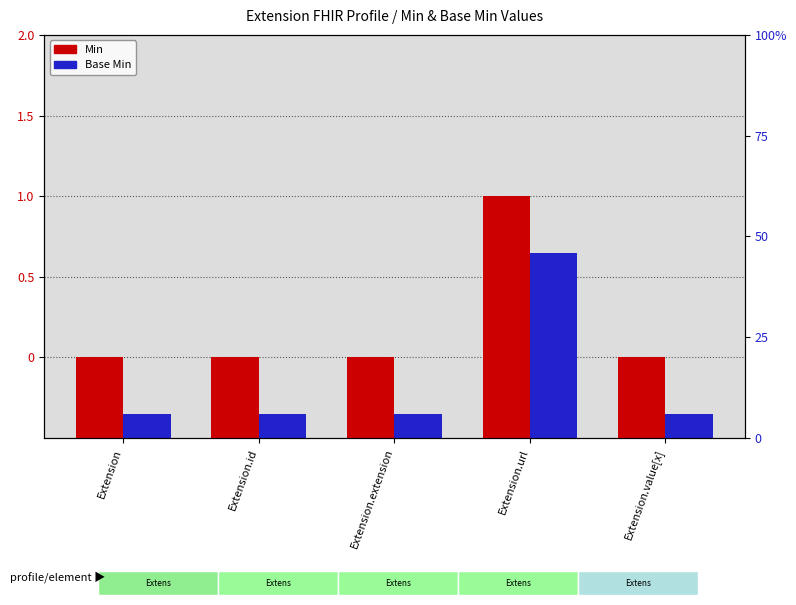

How many categories are shown in the chart?

5